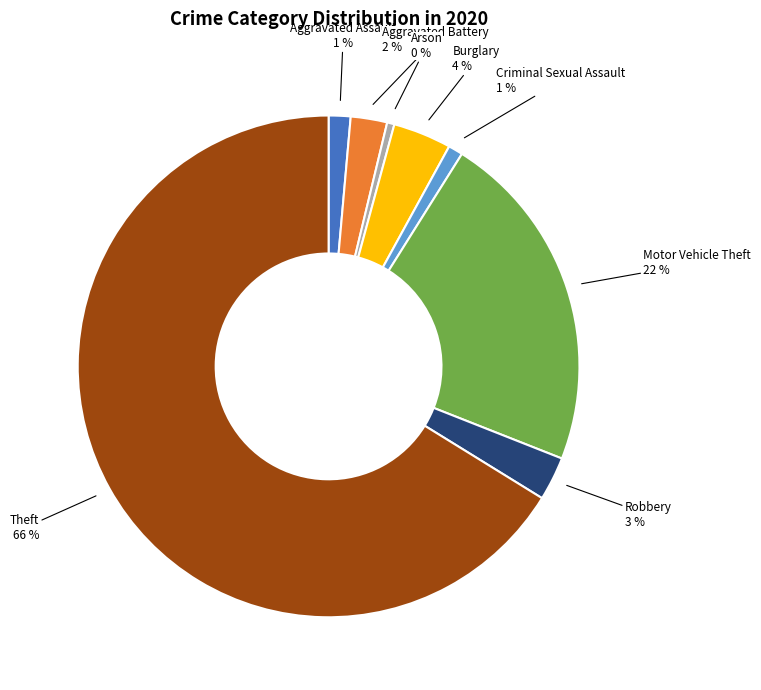

Combined, do Arson and Criminal Sexual Assault account for over 50%?

No